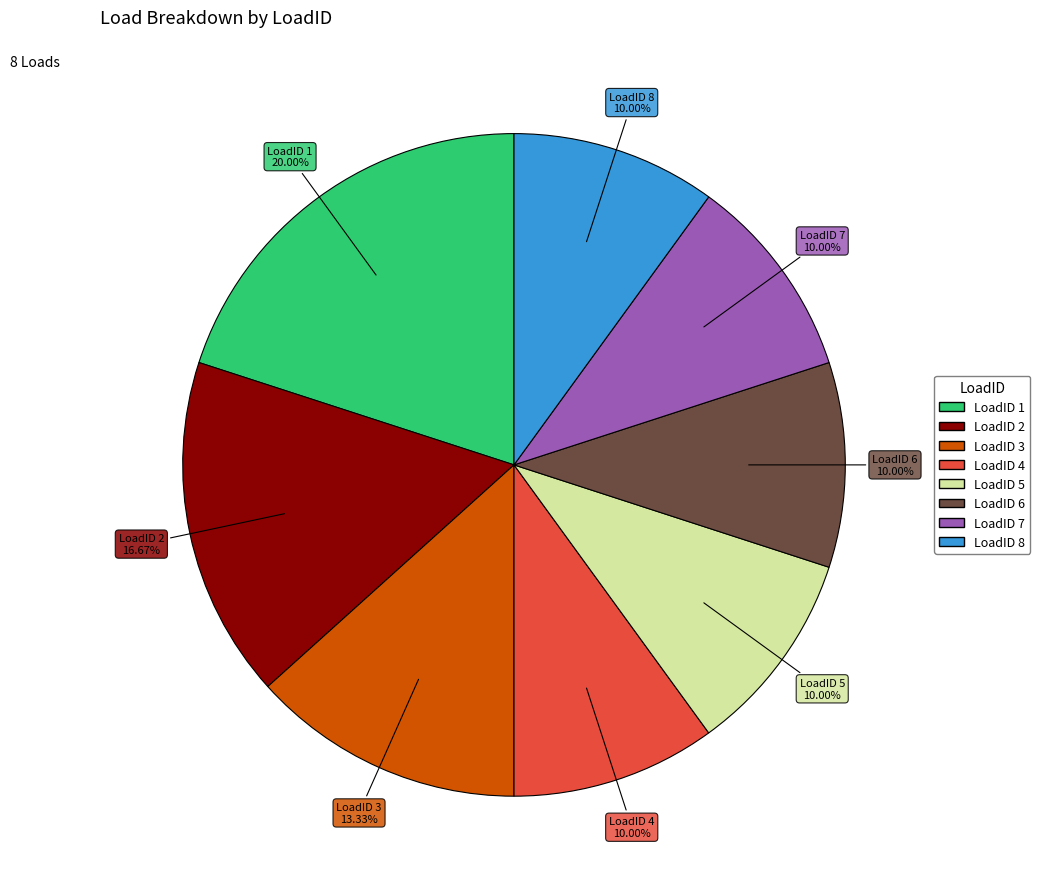

True or false: LoadID 3 accounts for 22% of the total.

False